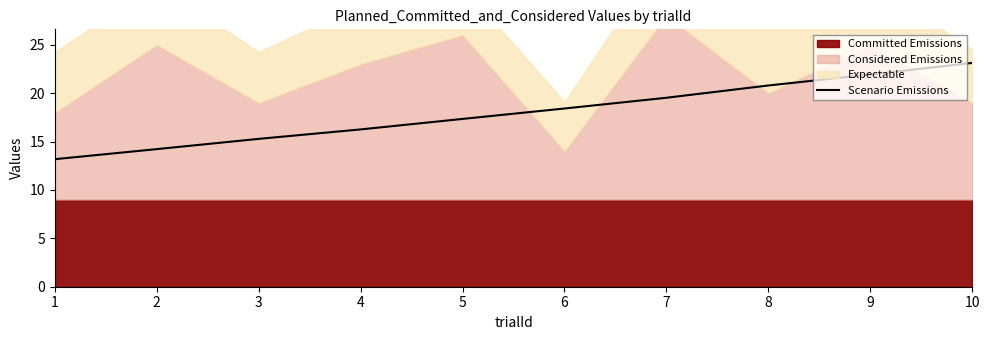

What is the difference between the values at 9 and 6?

3.5